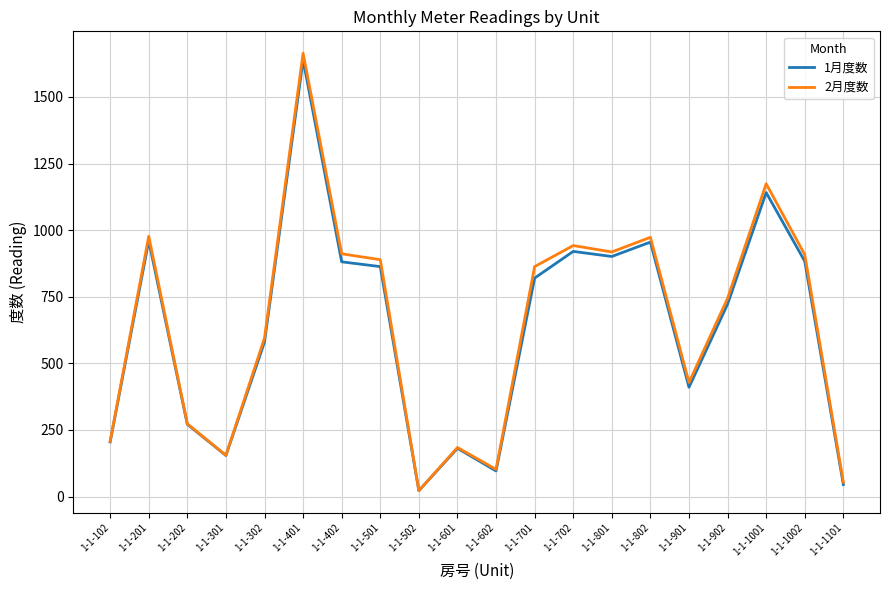

What is the difference between the maximum and second lowest values in the 2月度数 series?

1610